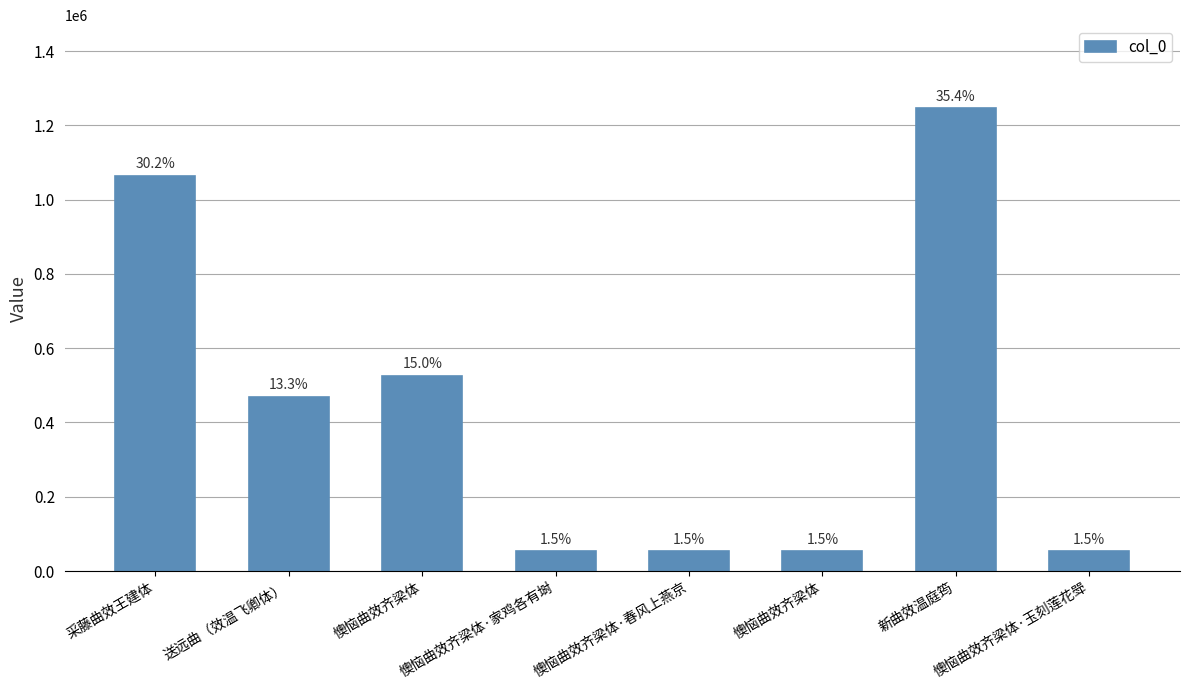

Which label corresponds to the smallest value in the chart?

懊恼曲效齐梁体